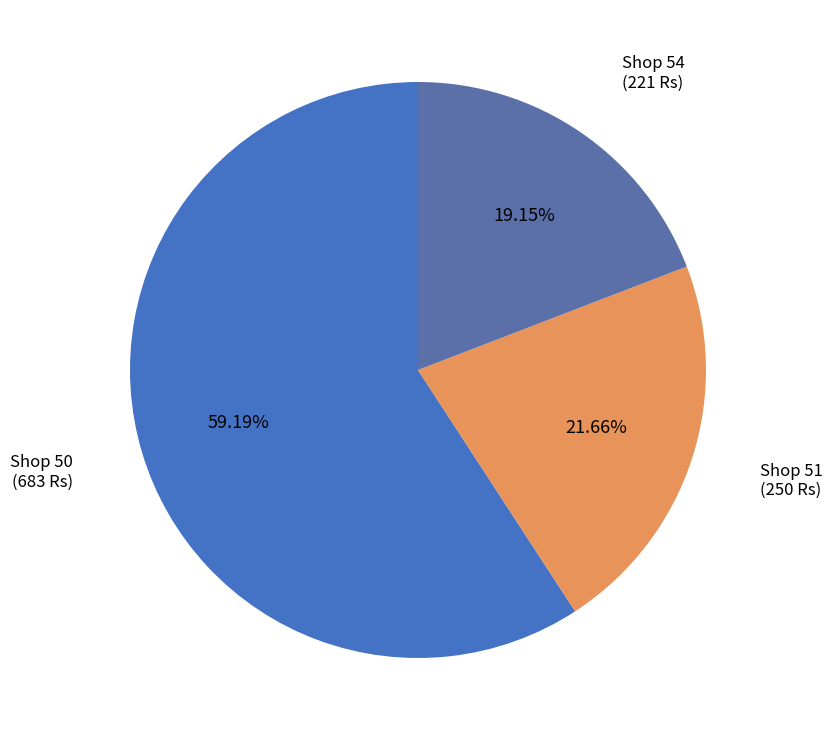

How much of the chart is everything except Shop 54?

80.8%